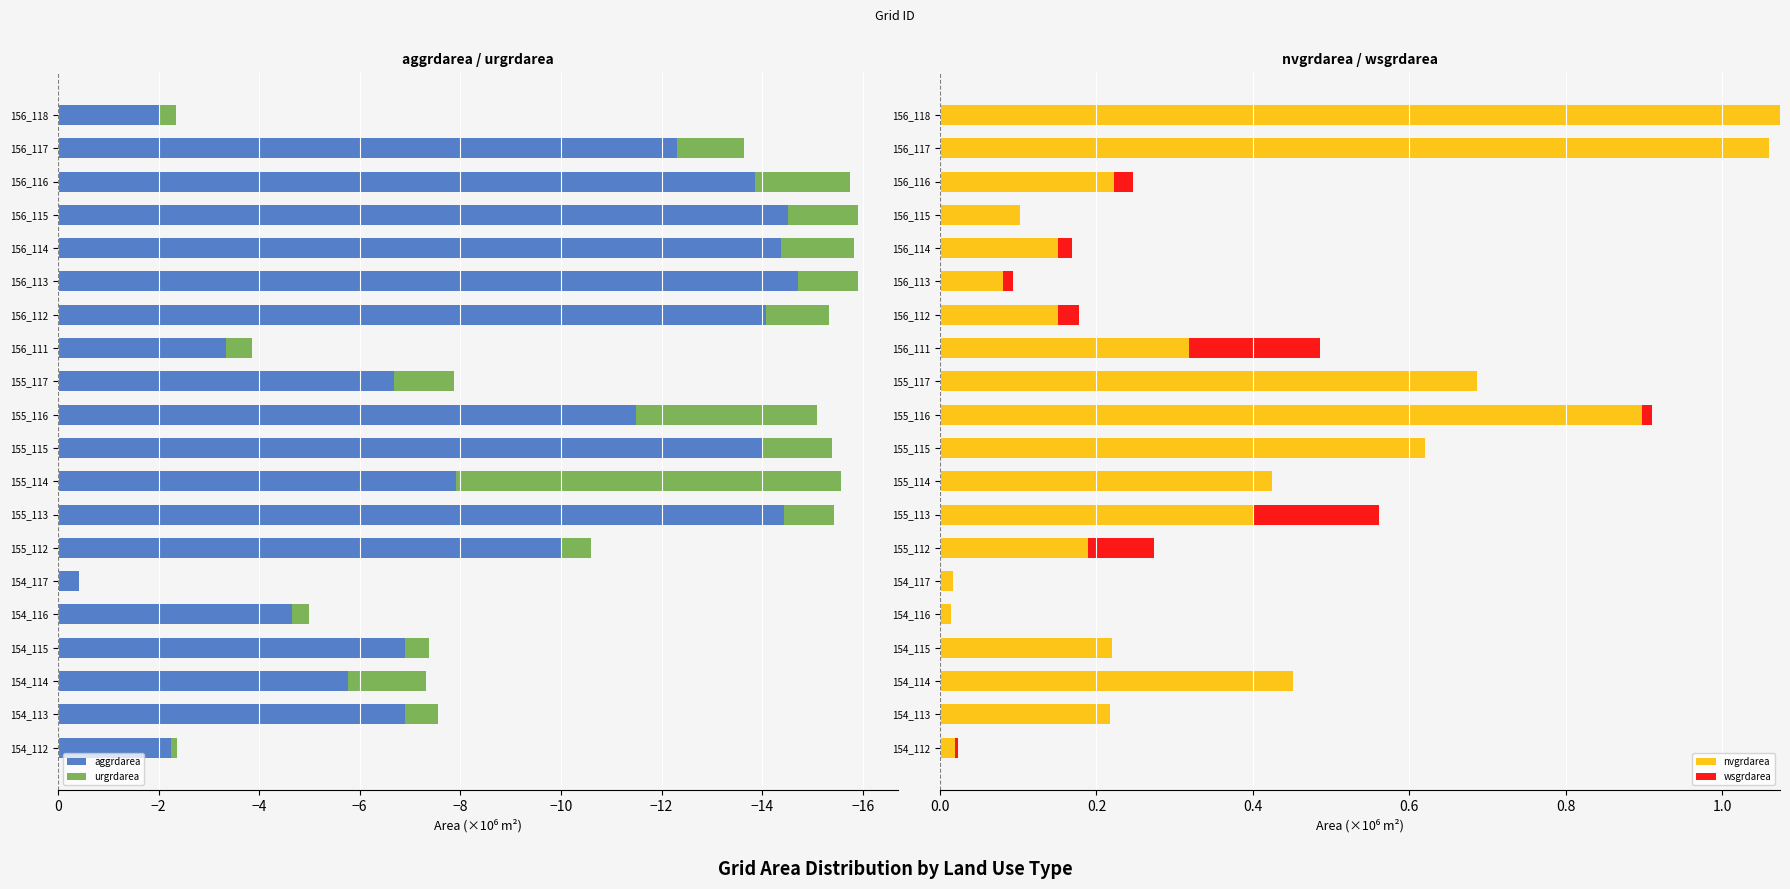

What is the sum of all nvgrdarea values?

7.3